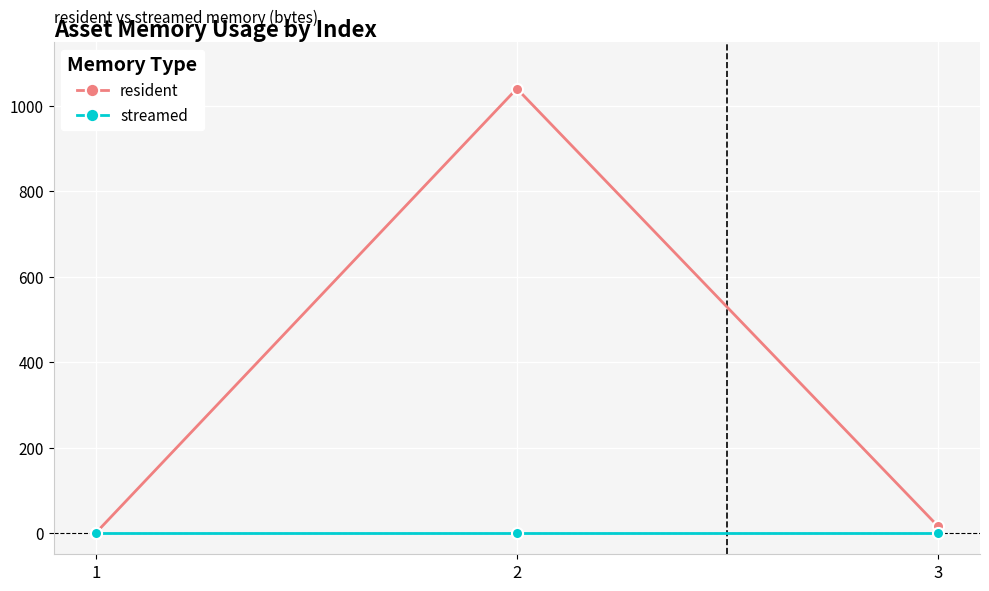

What is the maximum value shown in the chart?

1041